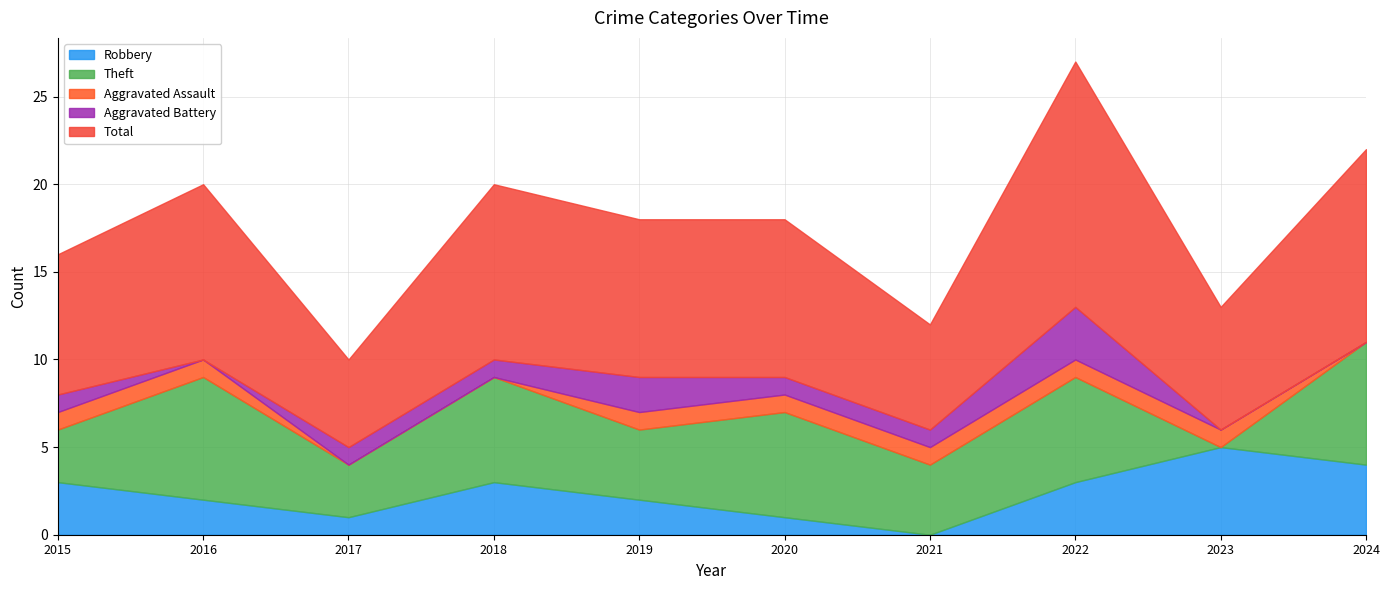

At which label is Total closest to 9?

2019